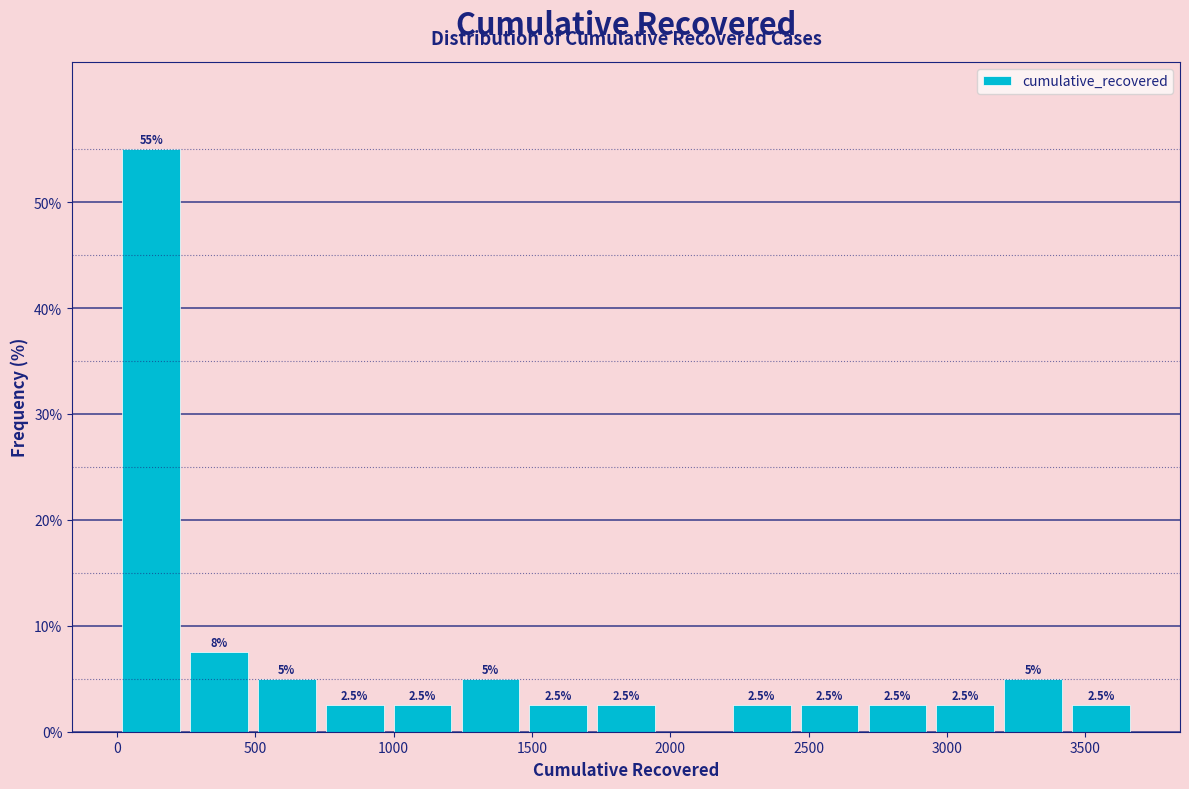

Which range on the x-axis has the tallest bar?

0 to 250